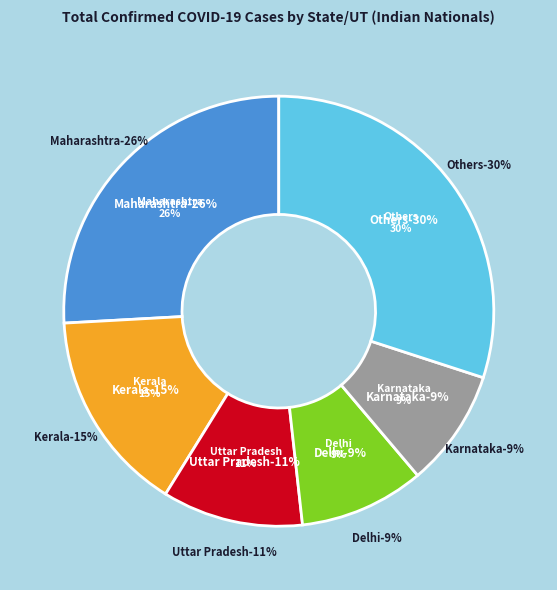

Is there a majority slice in this chart?

No